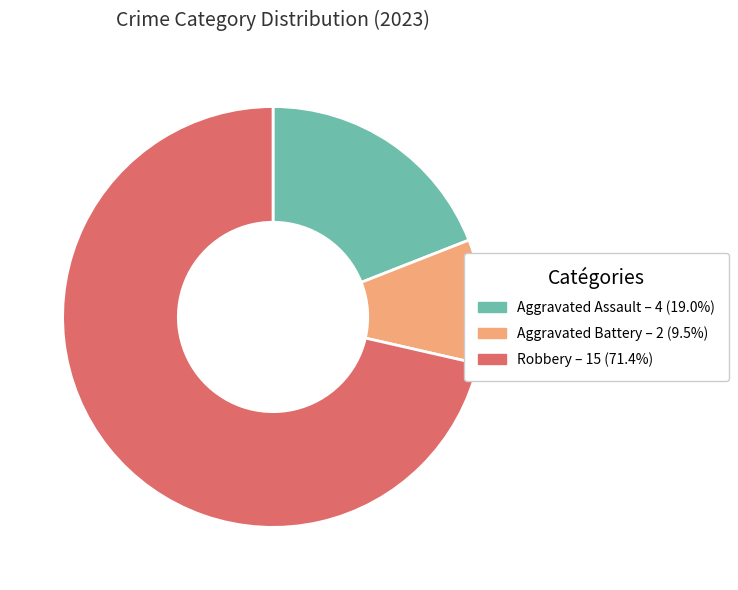

Does any single category account for the majority?

Yes